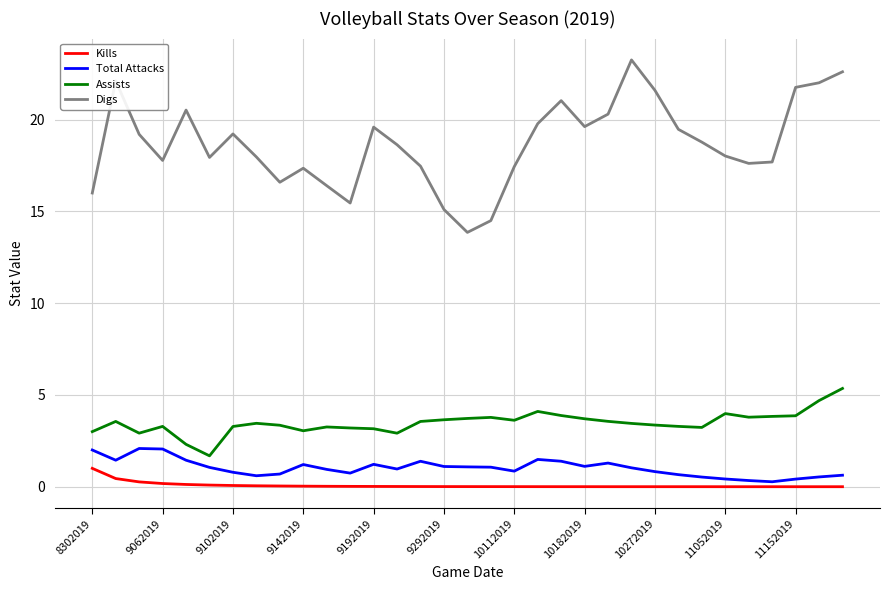

True or false: Total Attacks and Kills cross at least once.

False